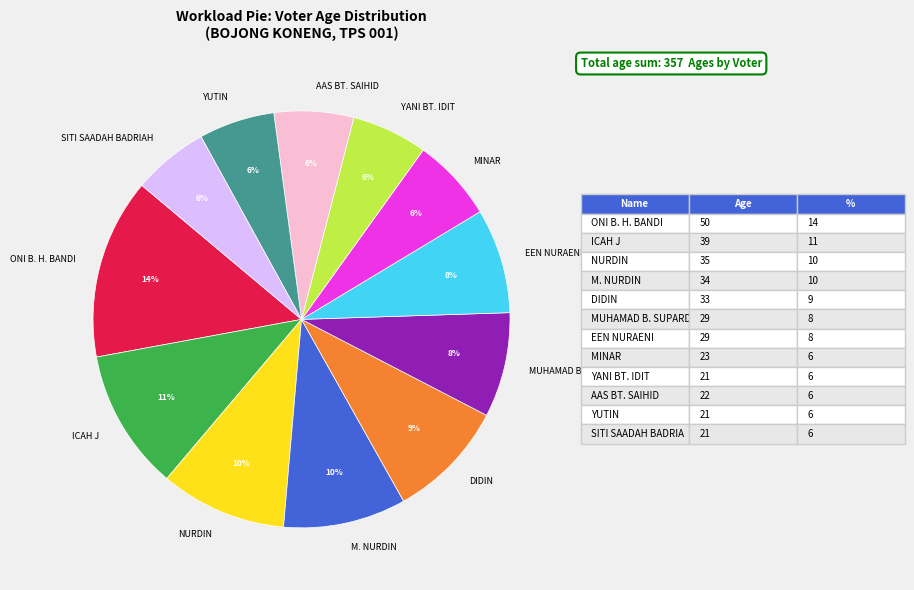

What percentage is the ICAH J slice, to the nearest percent?

11%